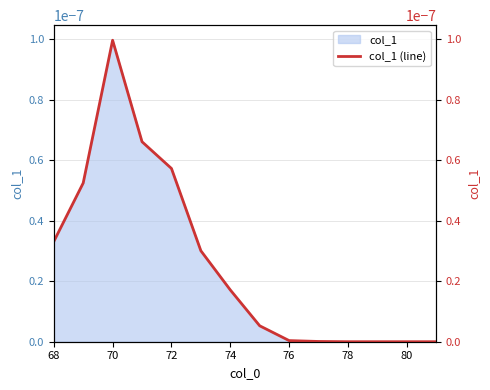

The value at 76 is 0.0. True or false?

False